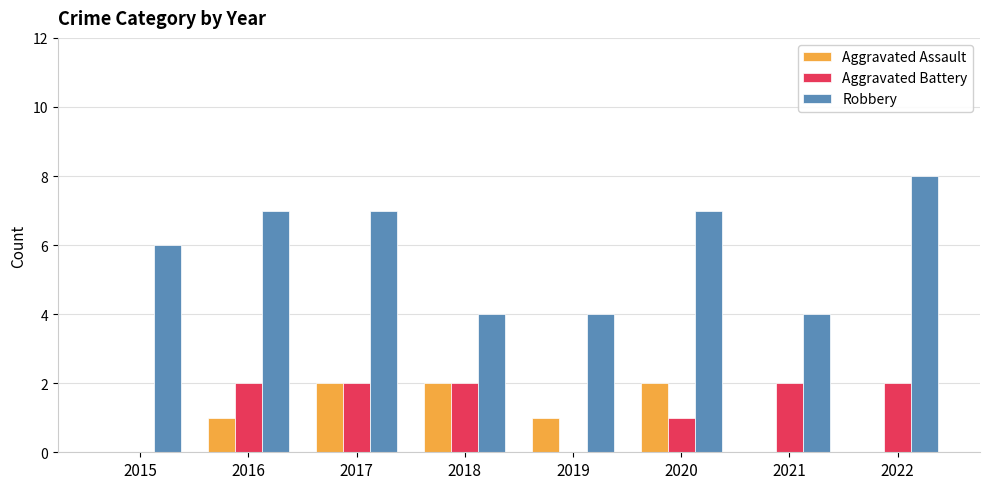

How many groups of bars are there?

8